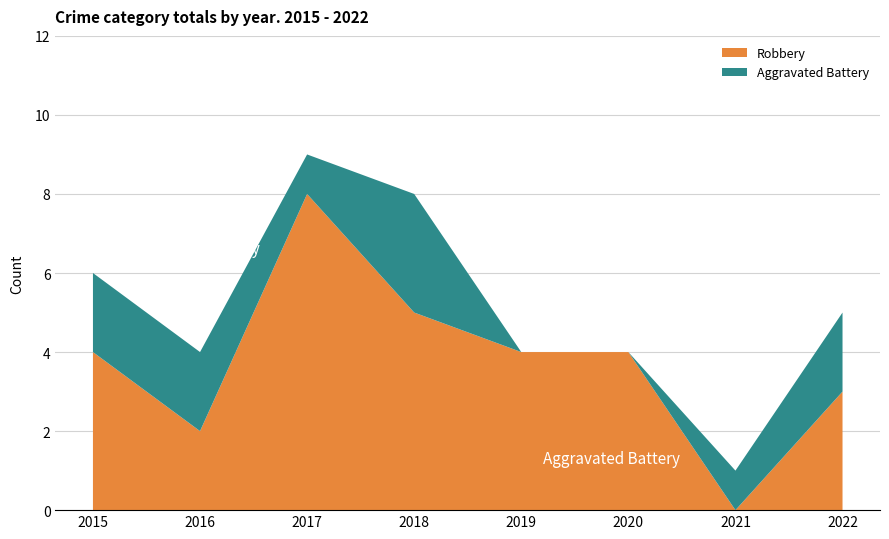

Reading left to right, transcribe all the data shown in this chart.

Robbery: 2015=4	2016=2	2017=8	2018=5	2019=4	2020=4	2021=0	2022=3
Aggravated Battery: 2015=2	2016=2	2017=1	2018=3	2019=0	2020=0	2021=1	2022=2